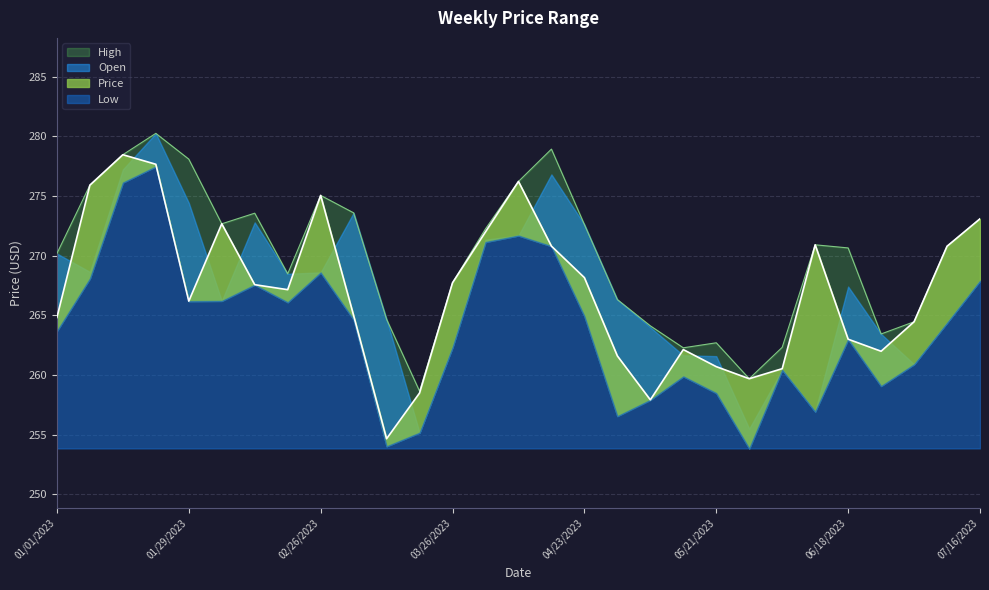

What is the minimum value for High?

258.6